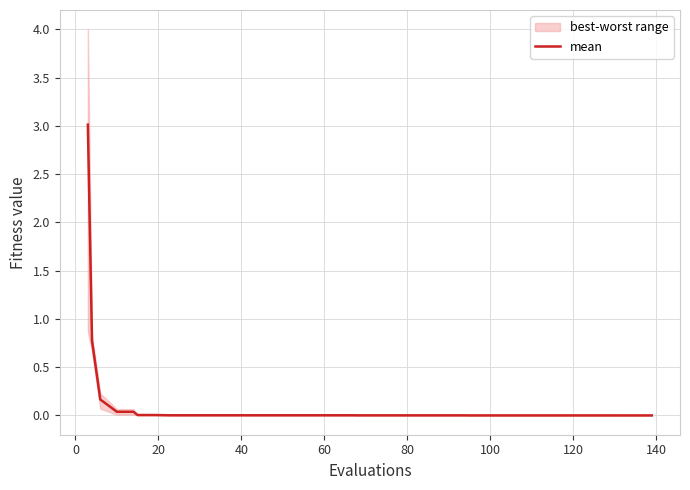

True or false: there are more than 1 points higher than both neighbors.

False